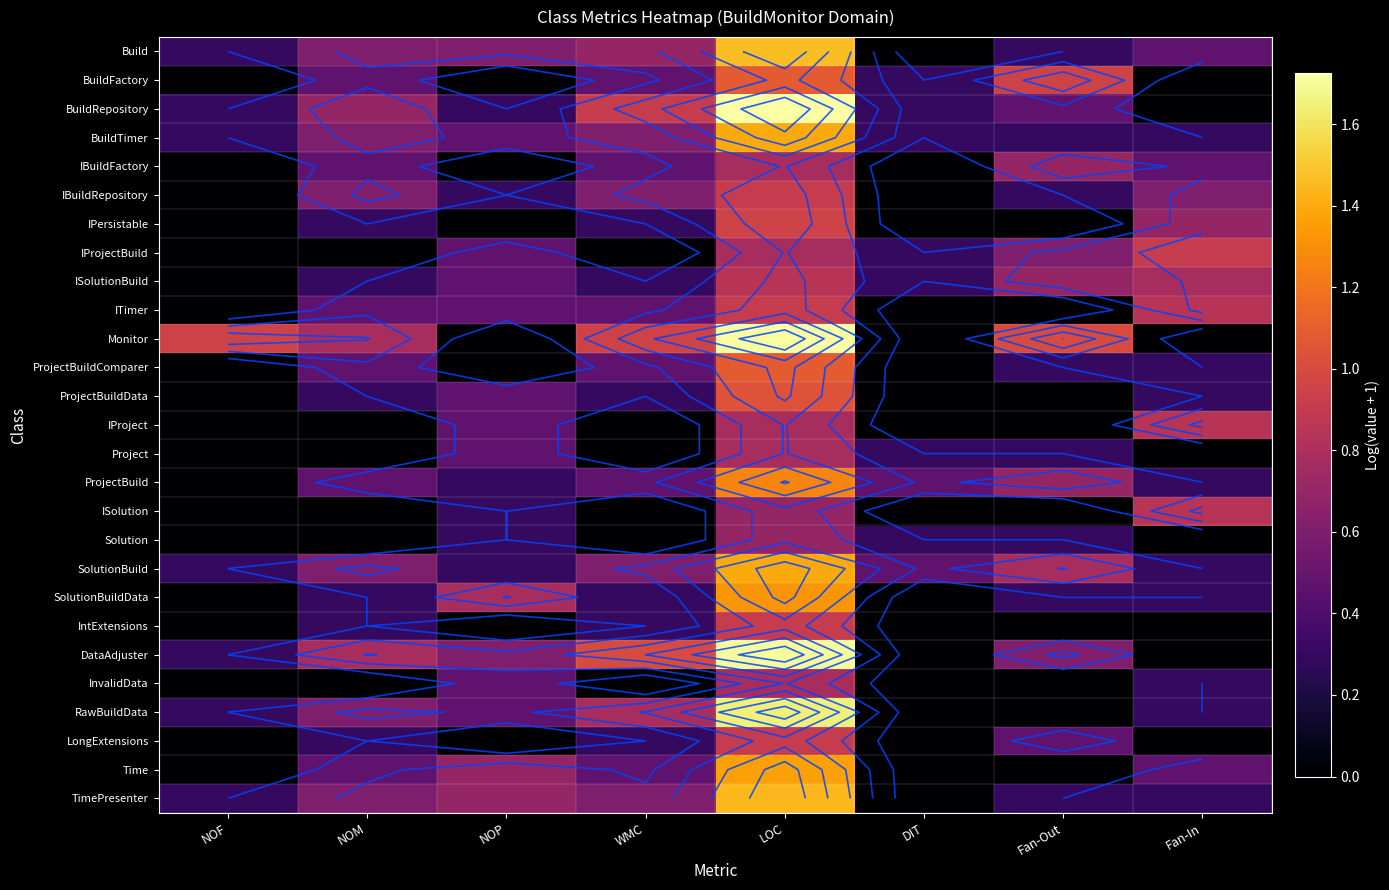

The value of IBuildRepository at LOC is 0.3. True or false?

False